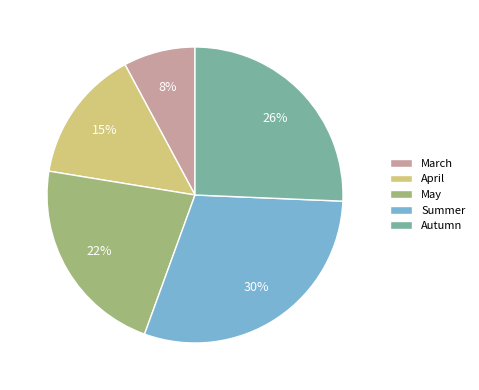

Do May and April together represent more than half of the pie?

No